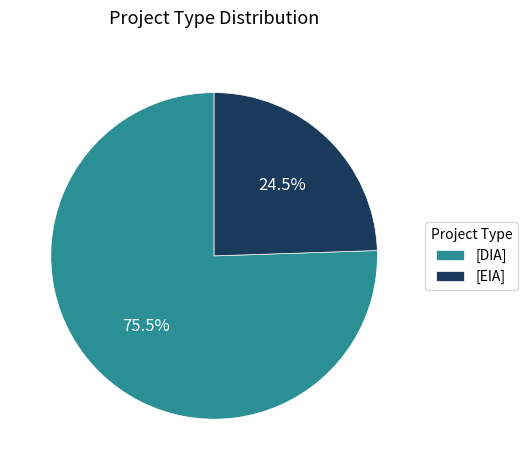

Is the sum of [EIA] and [DIA] greater than half?

Yes